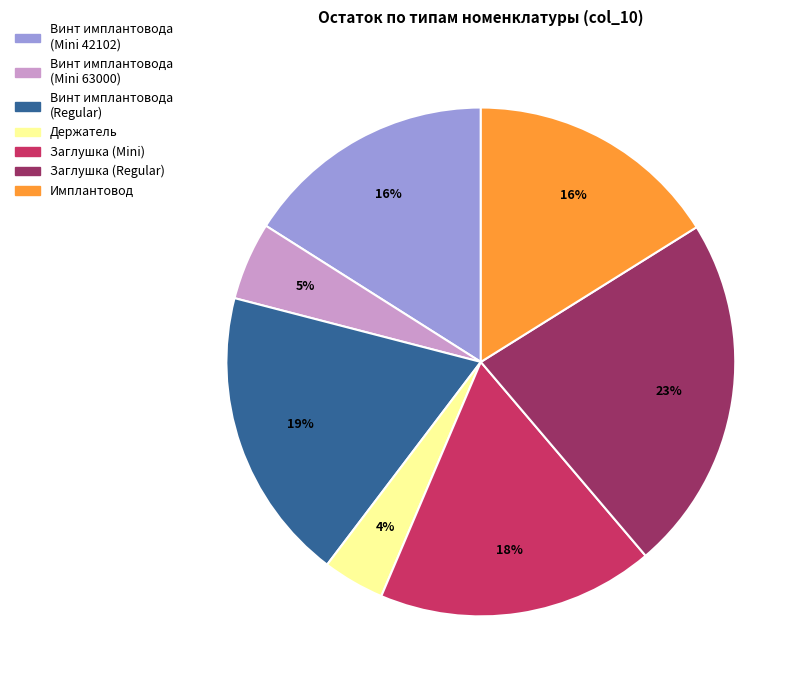

To the nearest percent, what is the average slice percentage?

14%